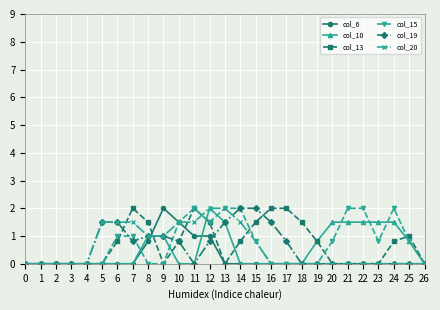

What is the sum of the col_13 values at 17 and 14?

2.8